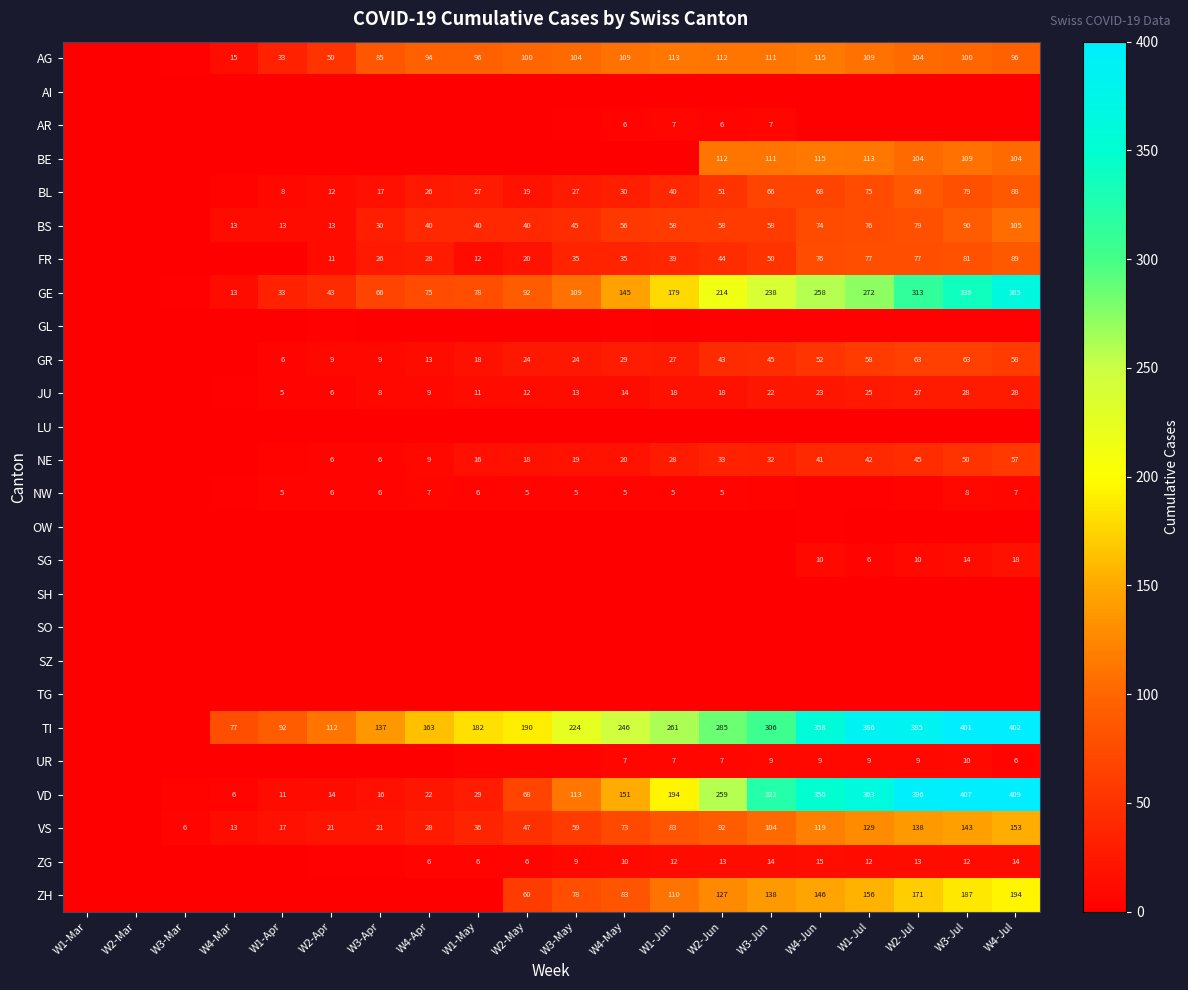

True or false: BS has a value of 90 at W3-Jul.

True